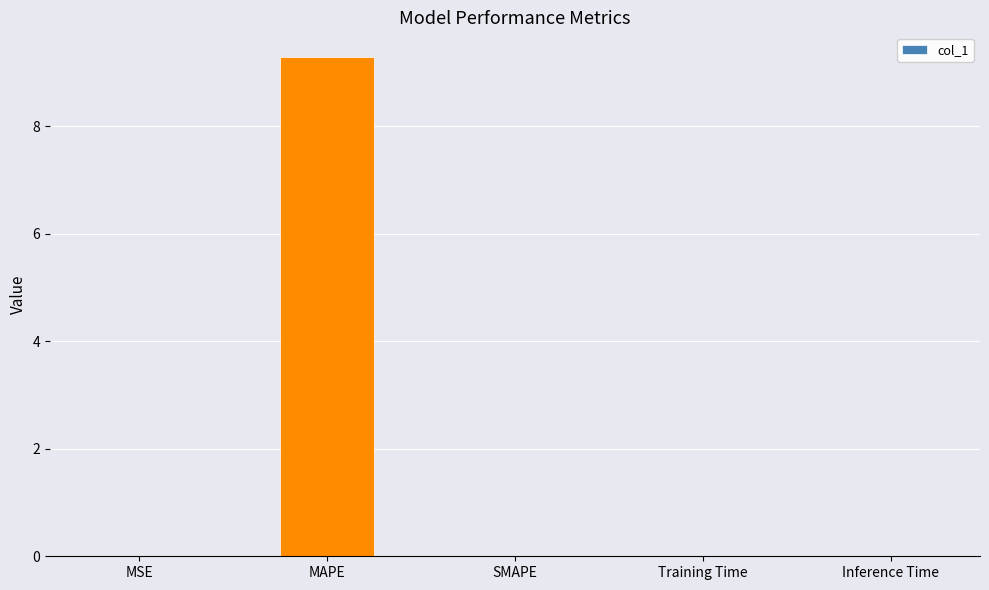

What value does the data have at MAPE?

9.3